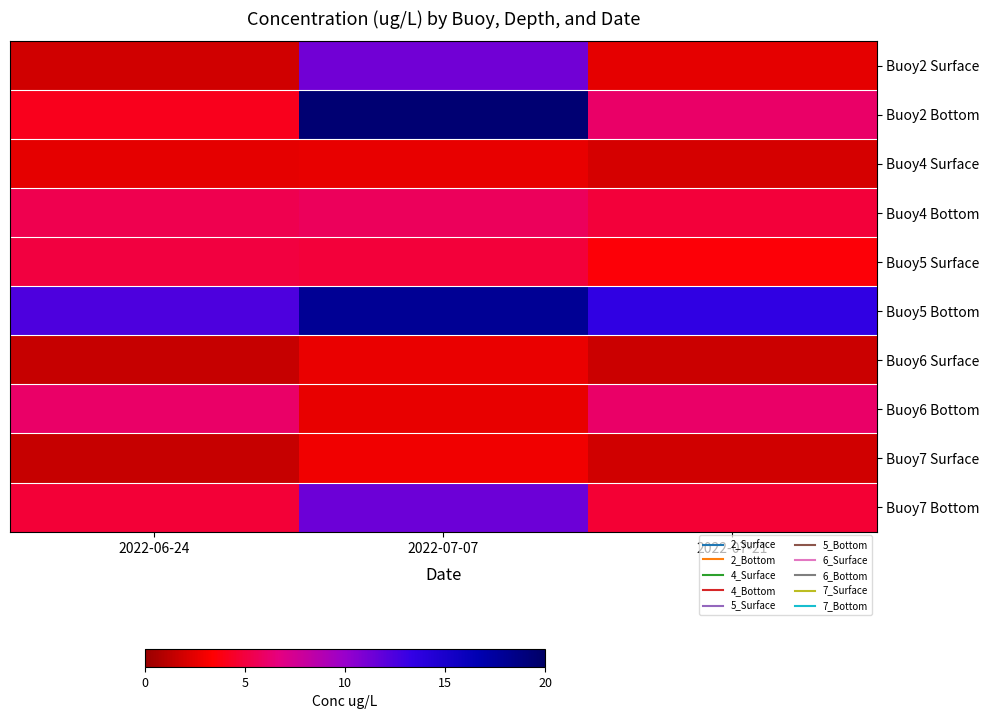

At which category is the sum across all series the highest?

2022-07-07